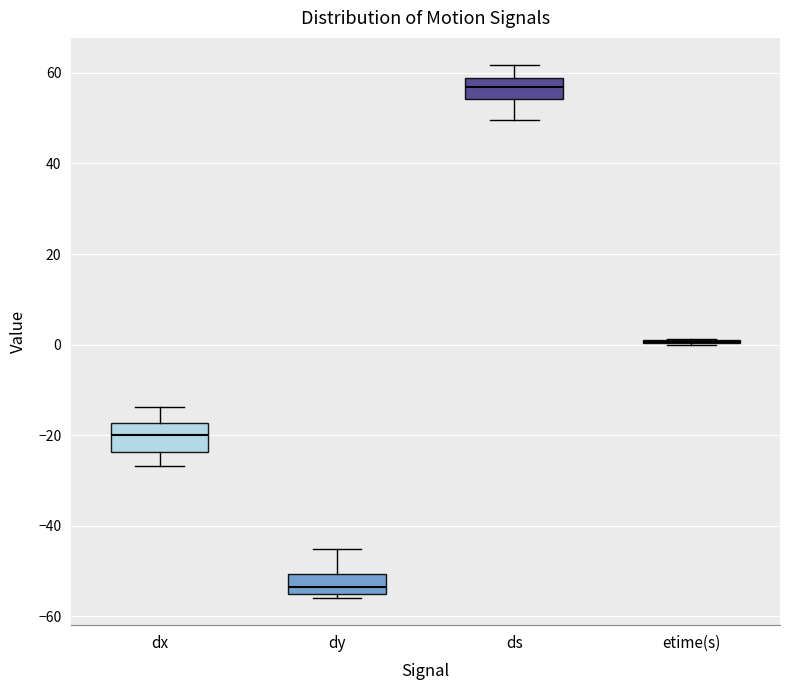

Reading left to right, transcribe this box plot: for each box, give where its median line is, the range the box spans, and where its two whiskers end, as read against the y-axis. The values are not printed on the chart, so give them approximately, as read against the axis.

dx: median -20, box -24 to -18, whiskers -26 to -14
dy: median -54 (just above the box's lower edge), box -54 to -50, whiskers -56 to -46
ds: median 56, box 54 to 58, whiskers 50 to 62
etime(s): box collapsed to a line at 0, whiskers 0 to 2